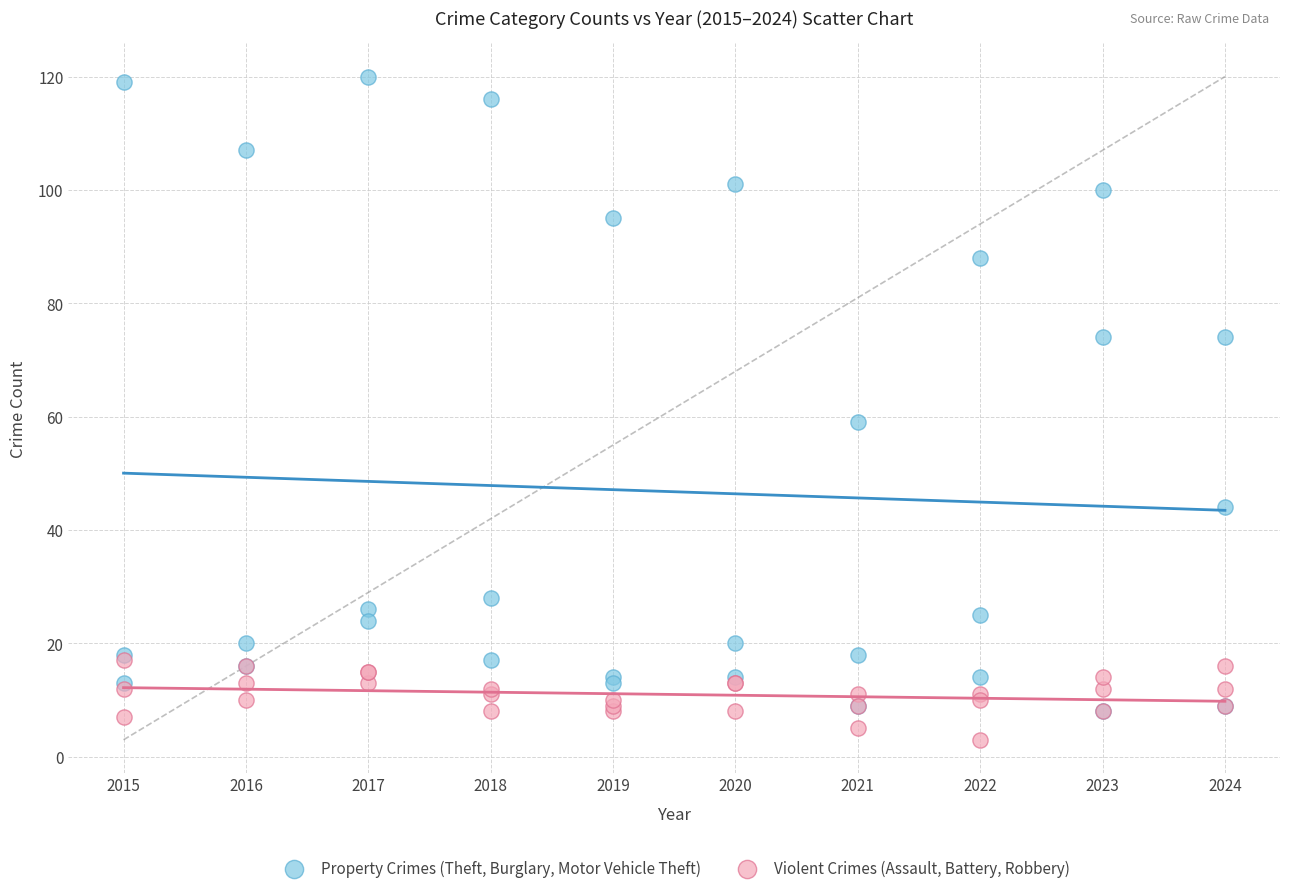

Across all series, what Y value is closest to 61?

59